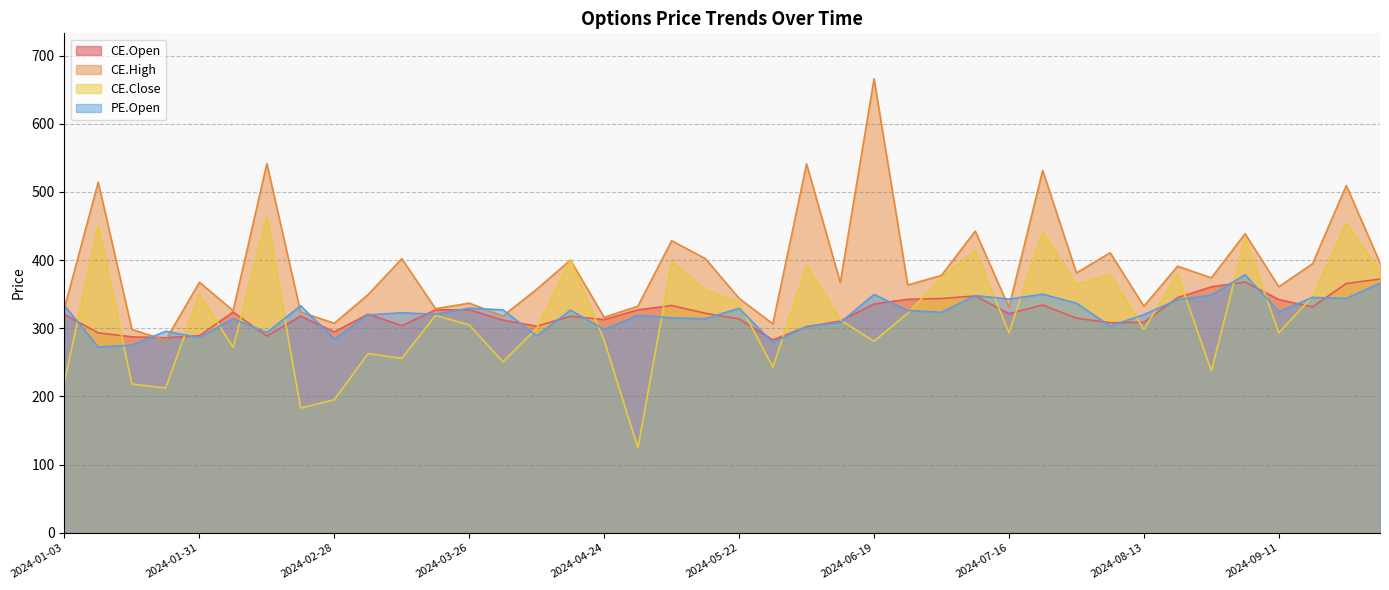

What is the difference between the maximum and minimum values in the PE.Open series?

106.1